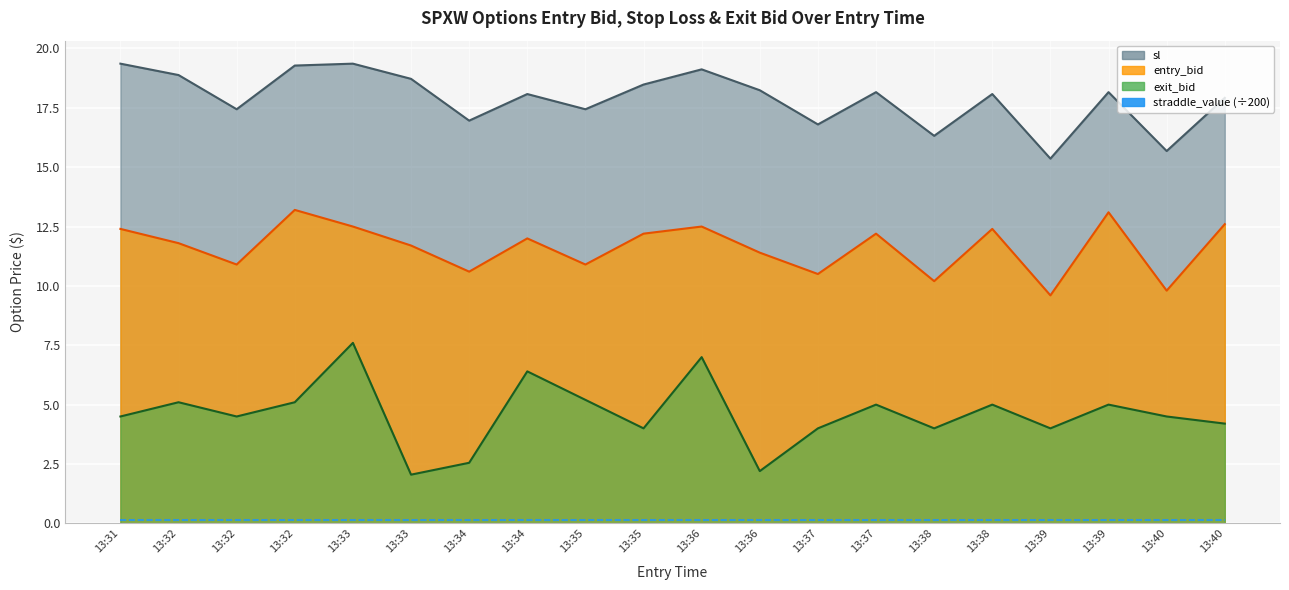

What is the spread (max minus min) of values at 13:38?

12.3